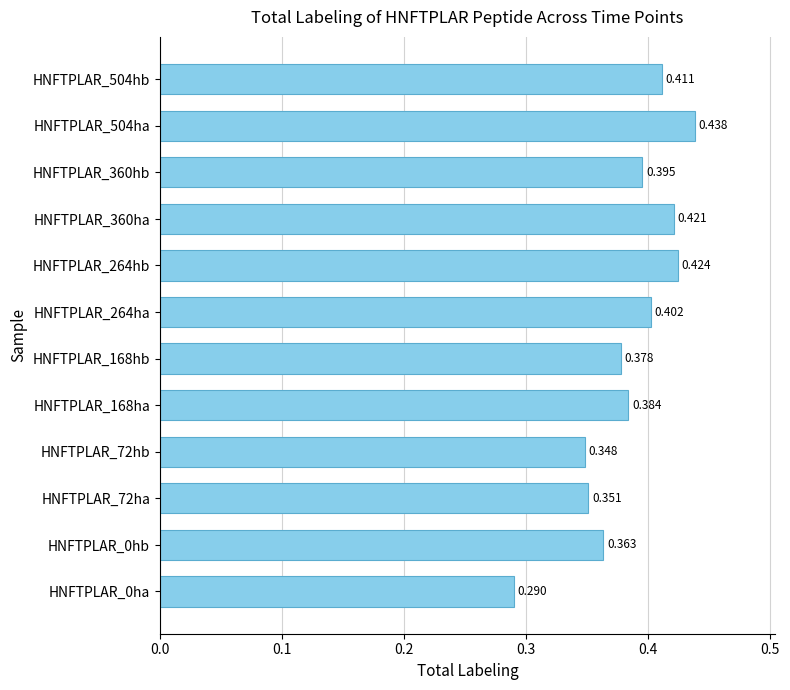

Rank the categories by value from highest to lowest.

HNFTPLAR_504ha, HNFTPLAR_264hb, HNFTPLAR_360ha, HNFTPLAR_504hb, HNFTPLAR_264ha, HNFTPLAR_360hb, HNFTPLAR_168ha, HNFTPLAR_168hb, HNFTPLAR_0hb, HNFTPLAR_72ha, HNFTPLAR_72hb, HNFTPLAR_0ha